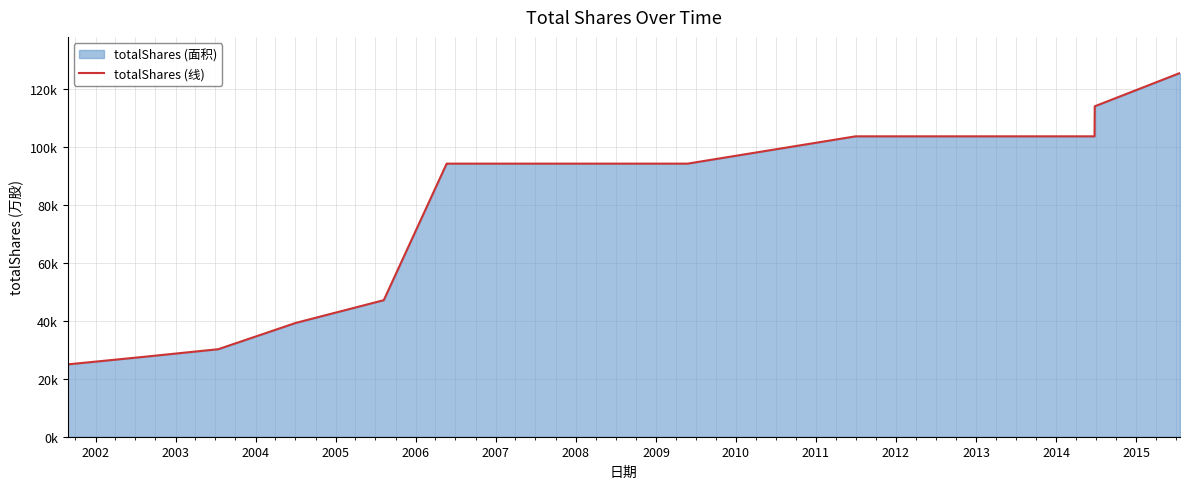

Reading left to right, transcribe all the data shown in this chart.

25000.0	27500.0	30250.0	39325.0	47190.0	94380.0	94380.0	94380.0	94380.0	94380.0	103818.0	103818.0	114199.8	125619.8	125619.8